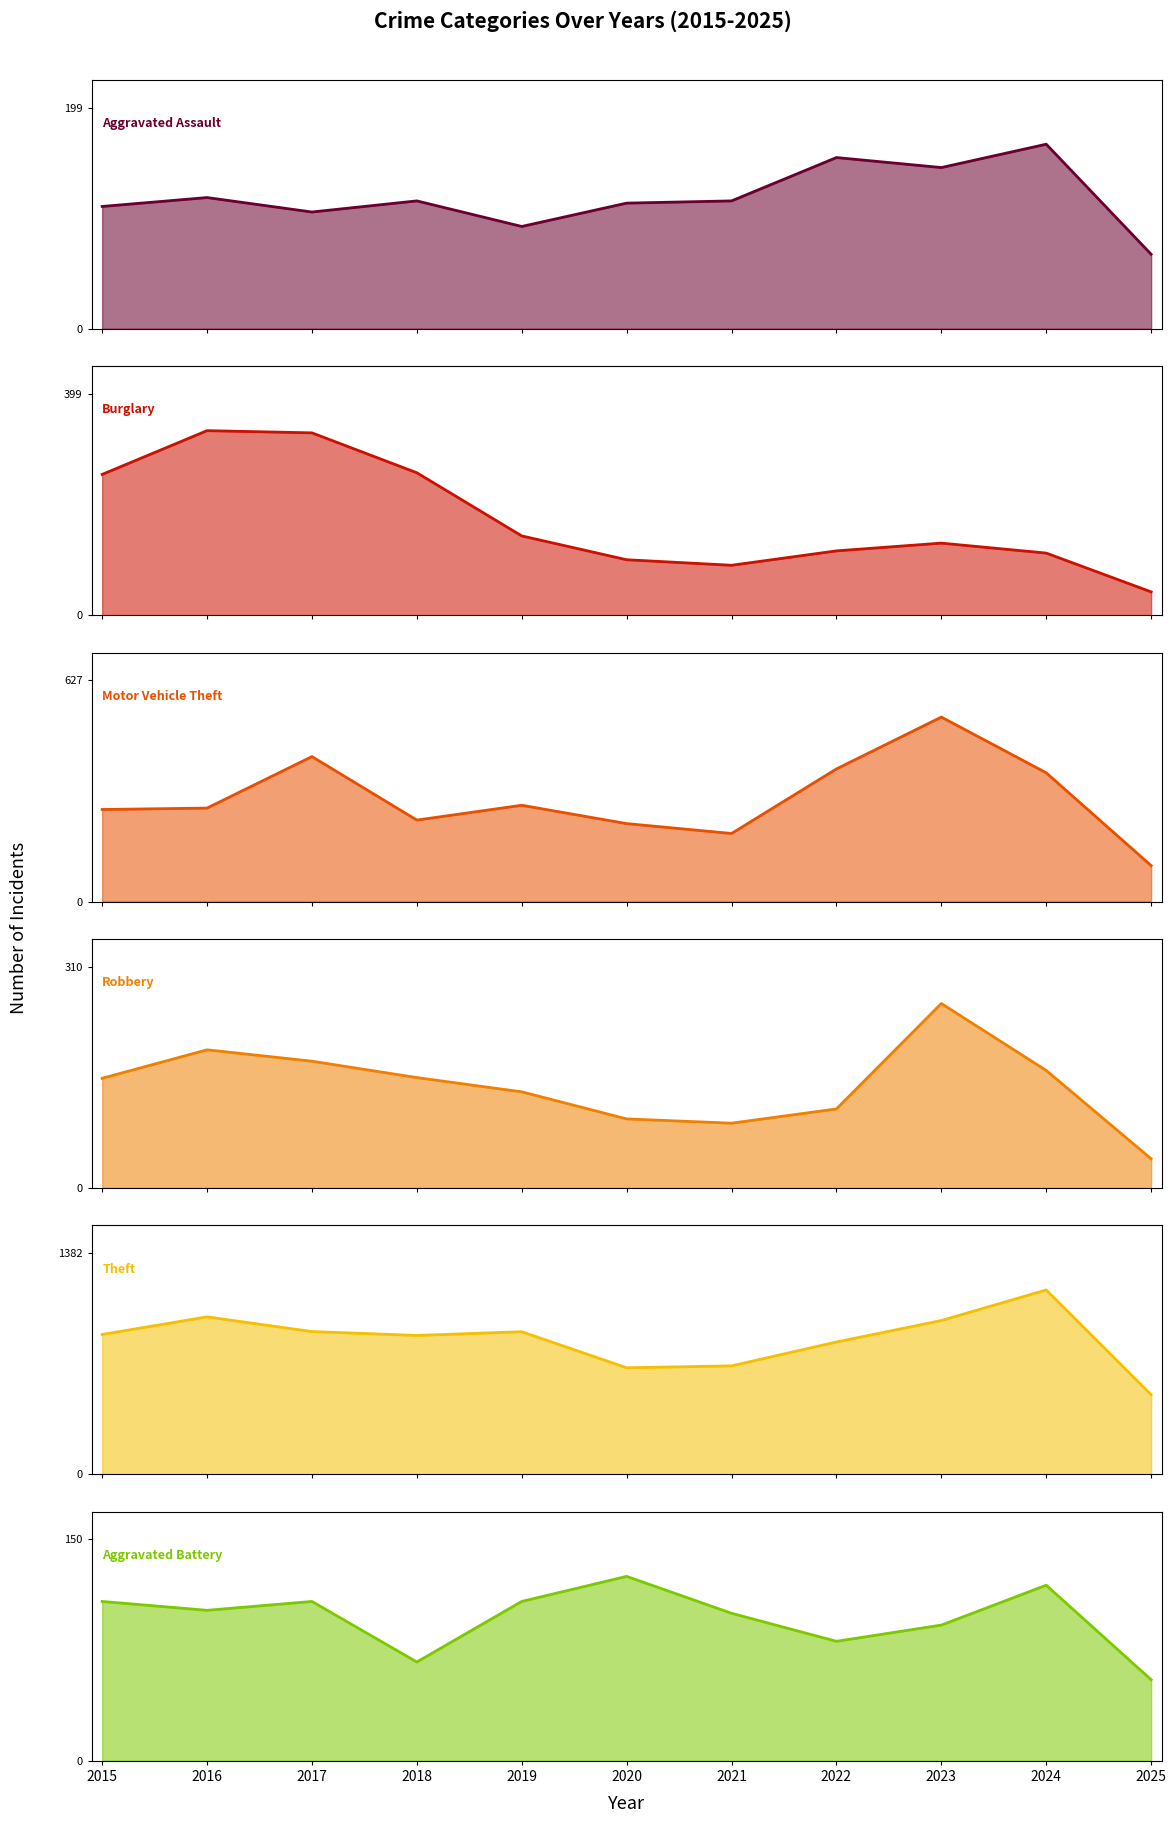

Rank the series by their maximum value, from highest to lowest.

Theft, Motor Vehicle Theft, Burglary, Robbery, Aggravated Assault, Aggravated Battery